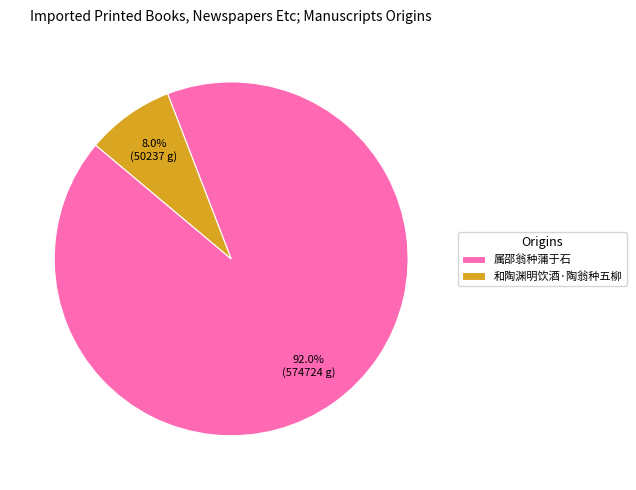

What is the smallest slice in the pie chart?

和陶渊明饮酒·陶翁种五柳